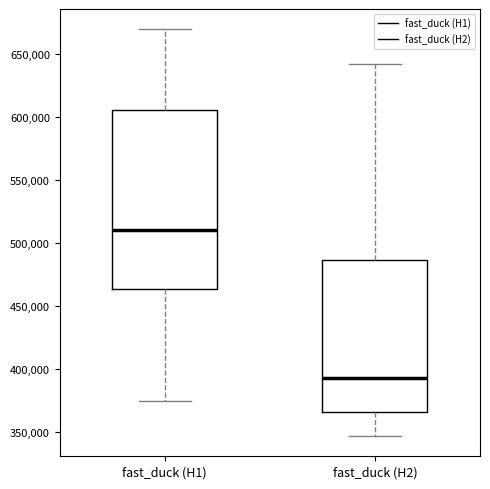

Where does the upper whisker of the box for fast_duck (H1) end on the y-axis? The values are not printed on the chart, so give them approximately, as read against the axis.

670000